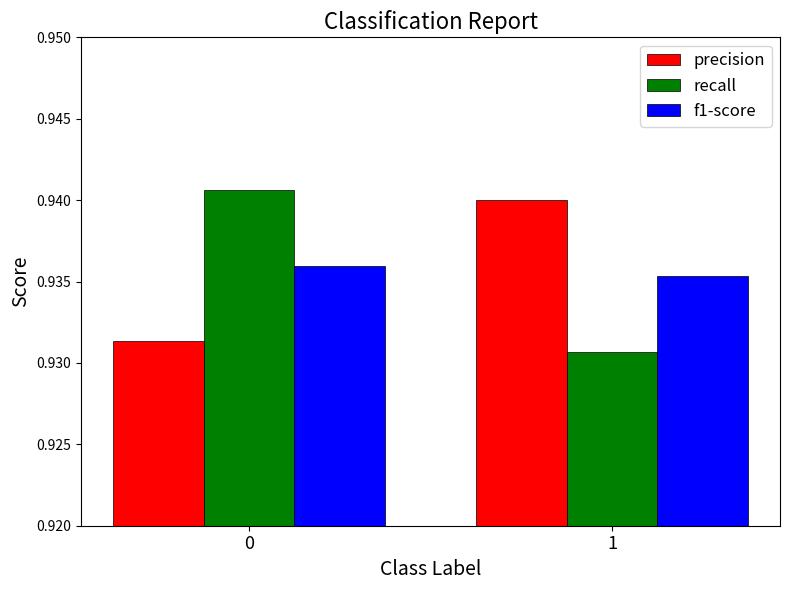

List the labels in order of recall value, smallest first.

1, 0